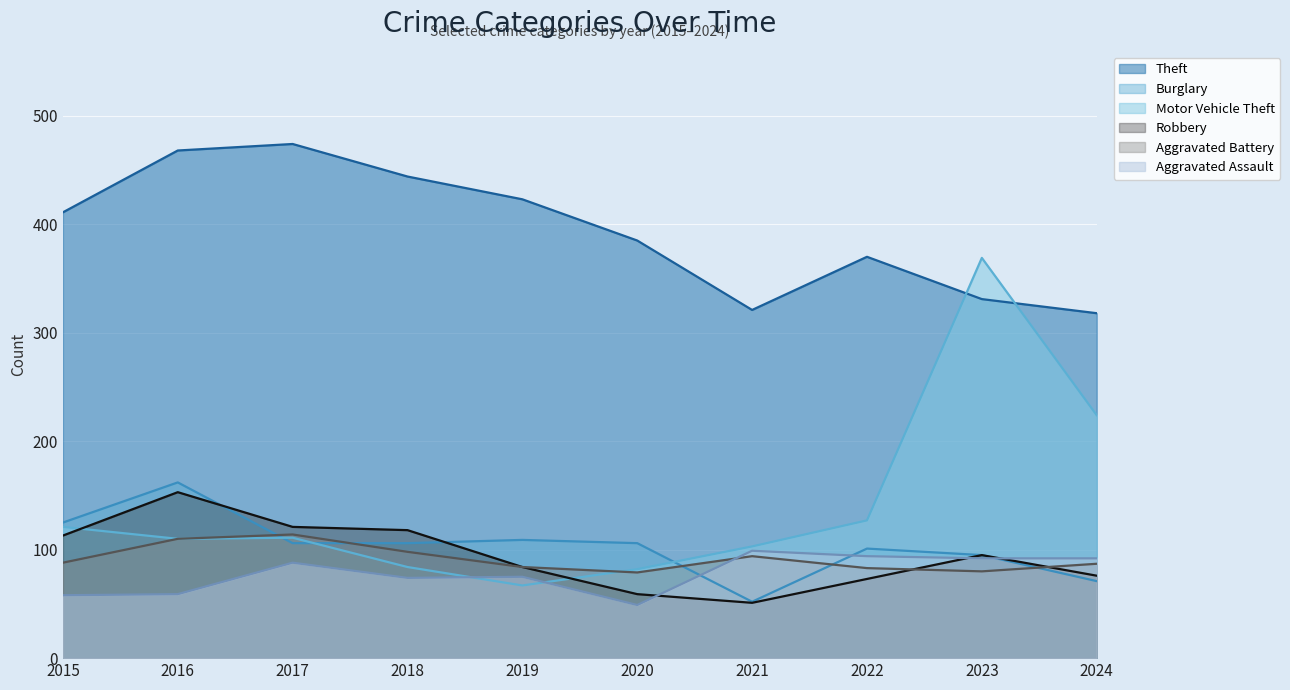

How many lines are shown in the chart?

6